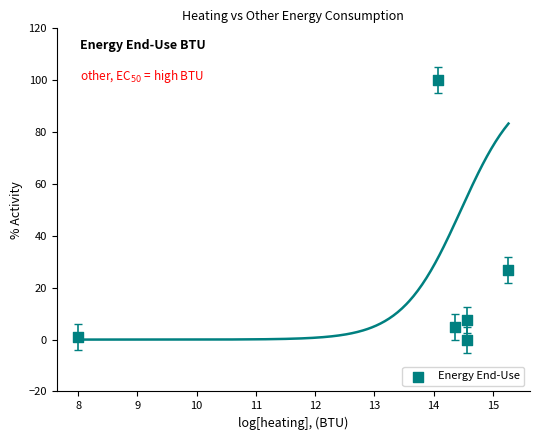

What is the range of Y values (max minus min)?

100.0